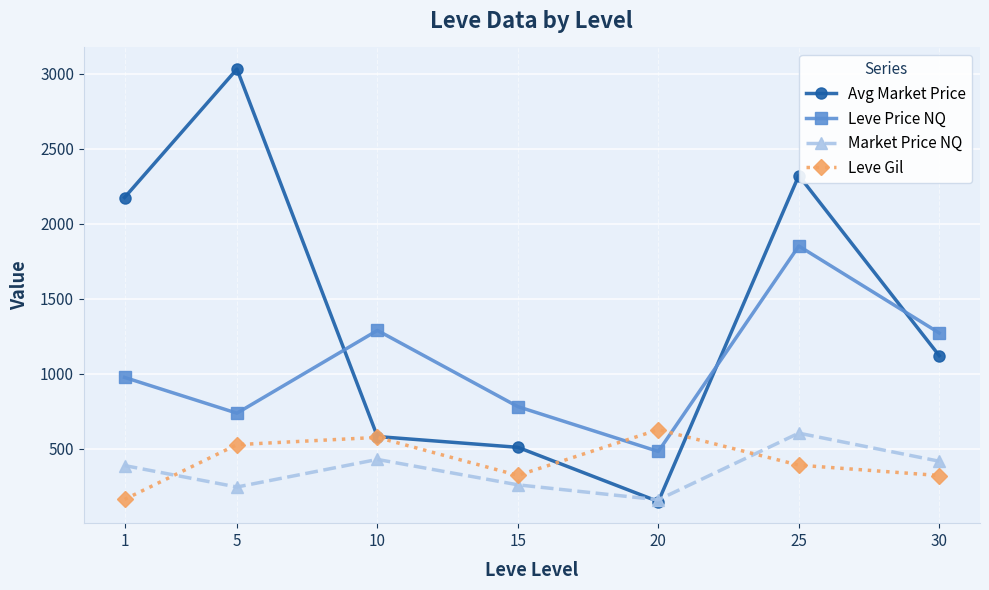

How many lines are shown in the chart?

4